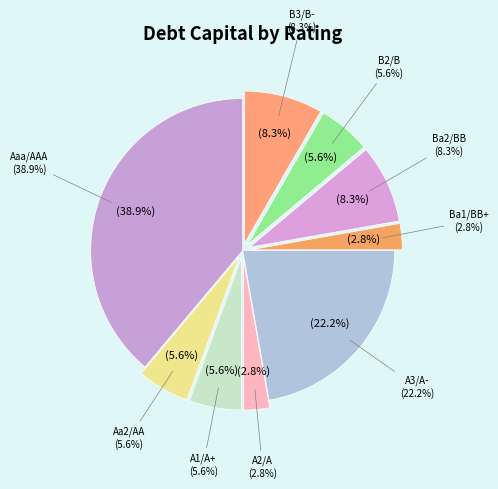

How many segments does this pie chart have?

6